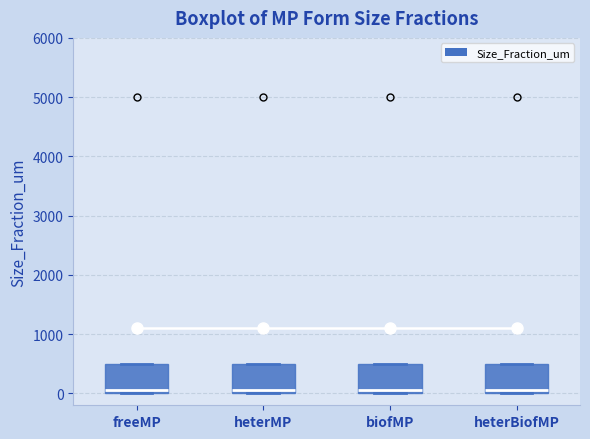

Where does the median line of the box for freeMP sit on the y-axis? The values are not printed on the chart, so give them approximately, as read against the axis.

100